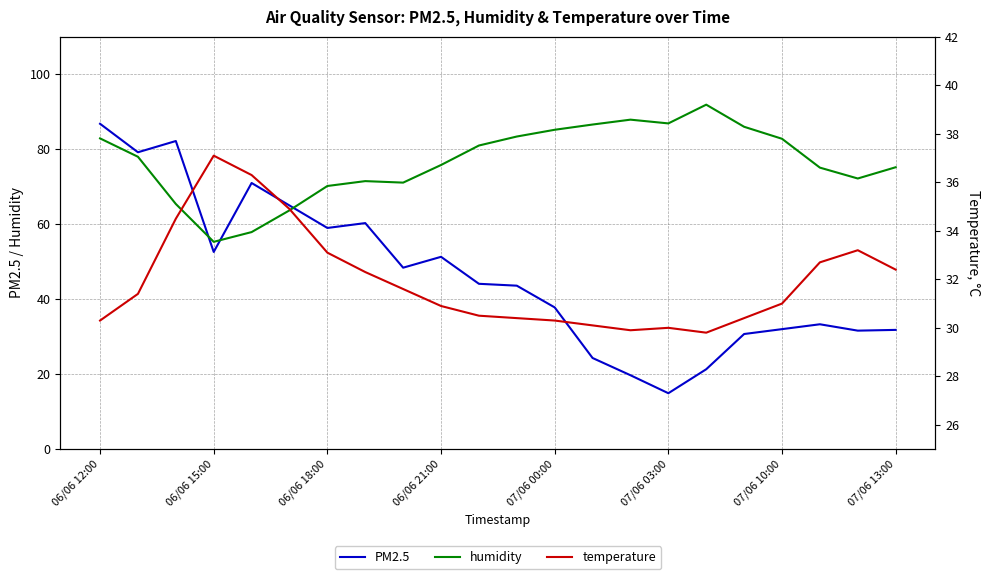

Which series ends up on top after the final intersection of PM2.5 and humidity?

humidity